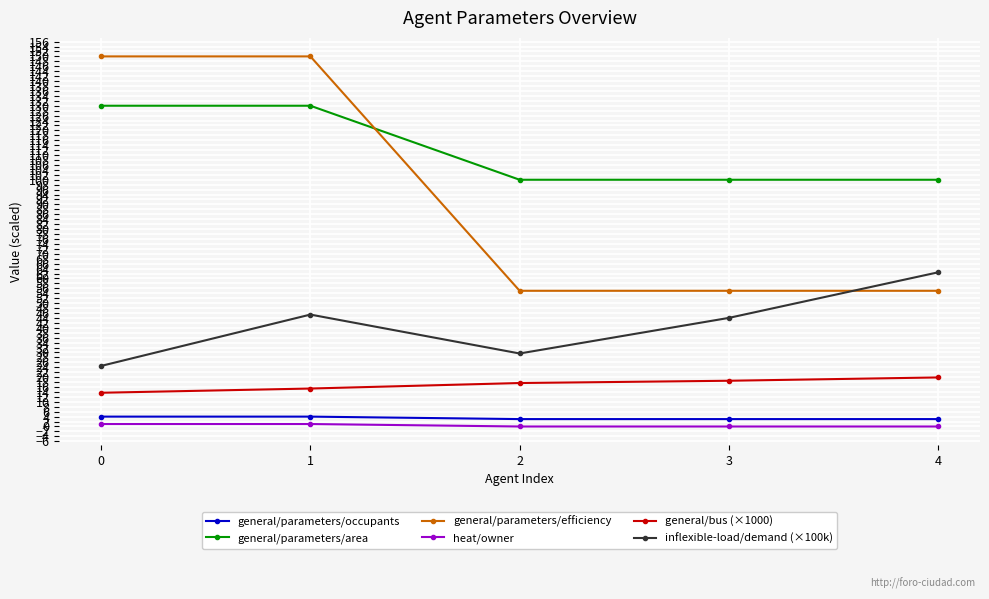

Which series has the largest range (max minus min)?

general/parameters/efficiency